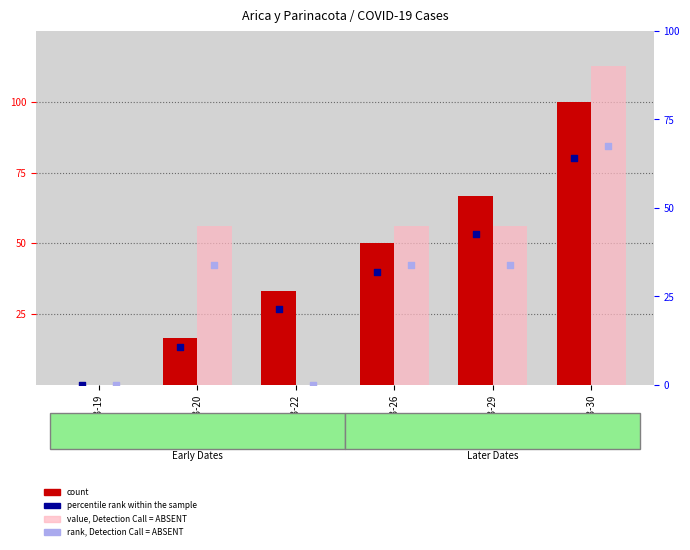

At how many categories does at least one series exceed 99?

1